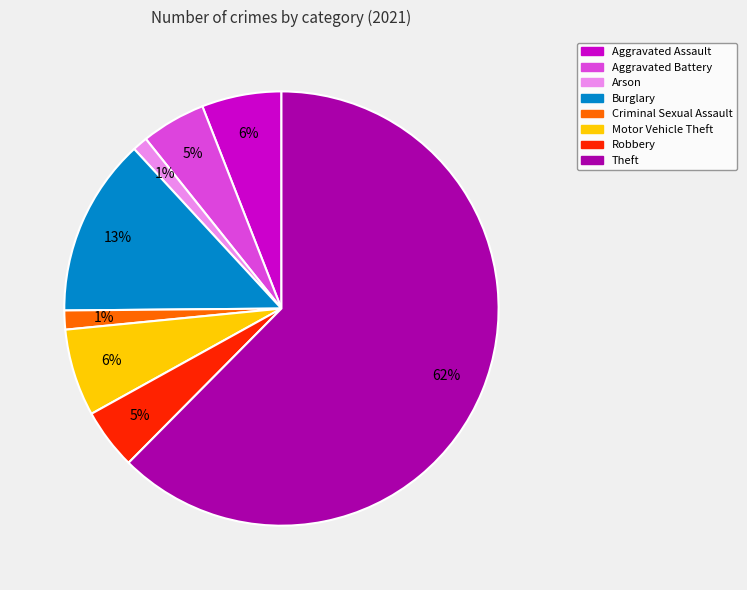

Which category has the biggest portion of the pie?

Theft